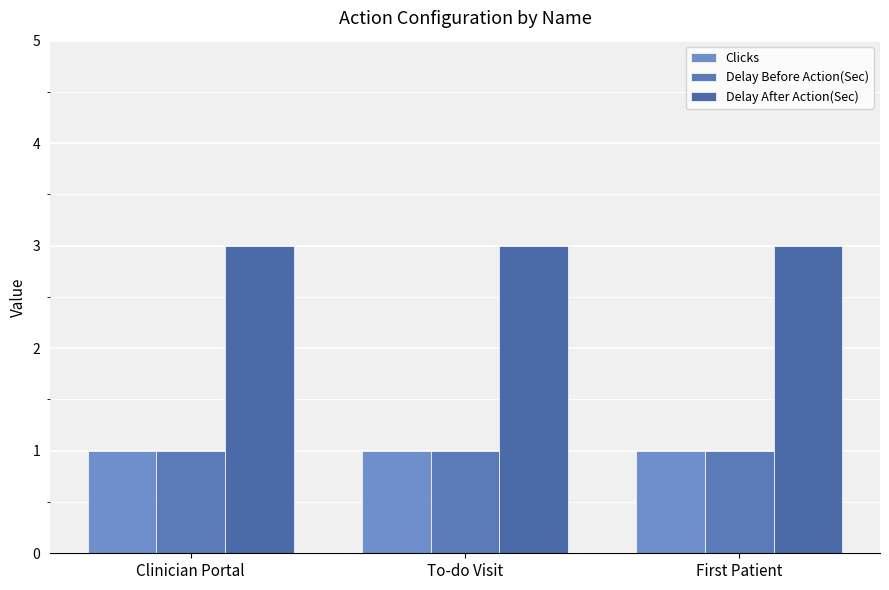

Reading right to left, what are all the values shown in this chart?

Clicks: First Patient=1	To-do Visit=1	Clinician Portal=1
Delay Before Action(Sec): First Patient=1	To-do Visit=1	Clinician Portal=1
Delay After Action(Sec): First Patient=3	To-do Visit=3	Clinician Portal=3